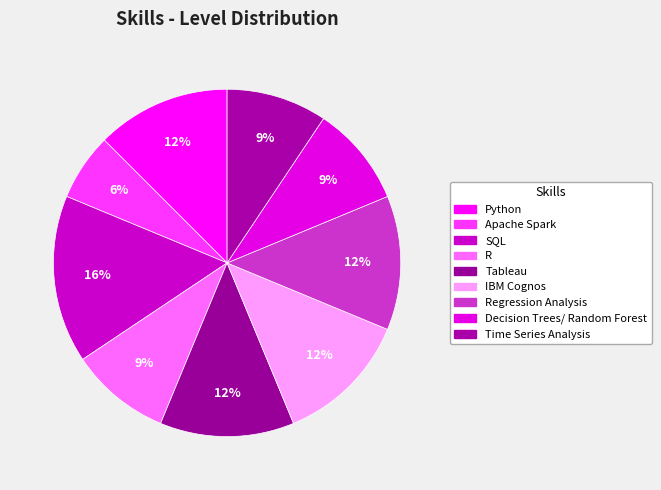

How many slices are in this pie chart?

9